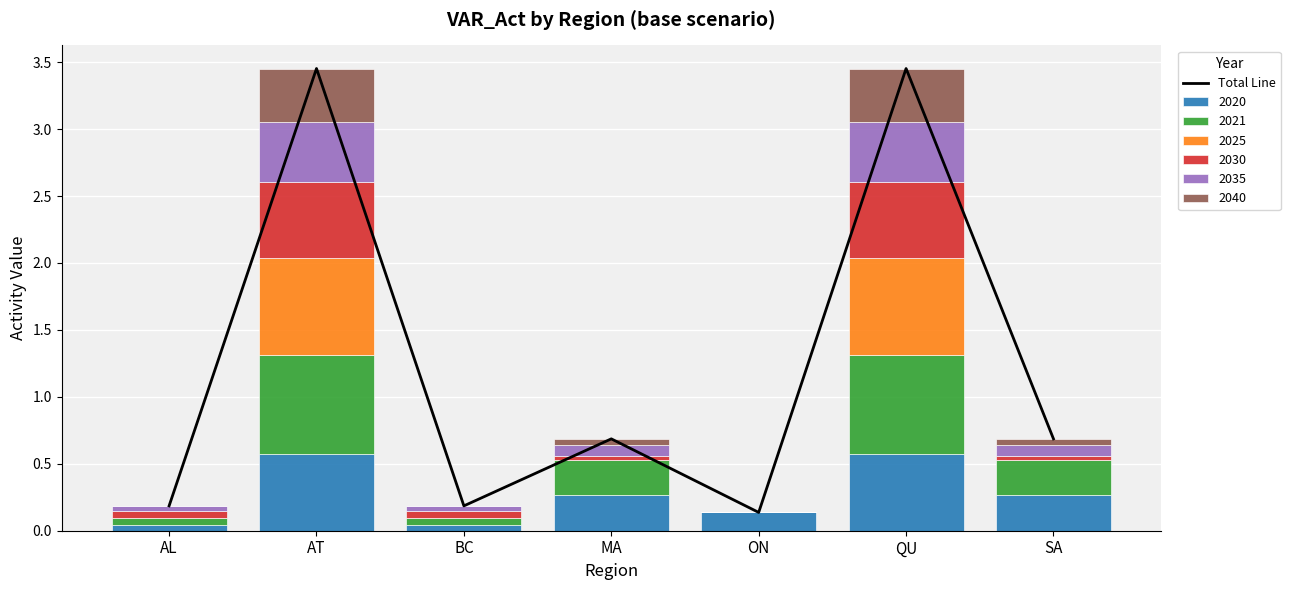

The chart shows a value of 0.7 at MA. True or false?

True